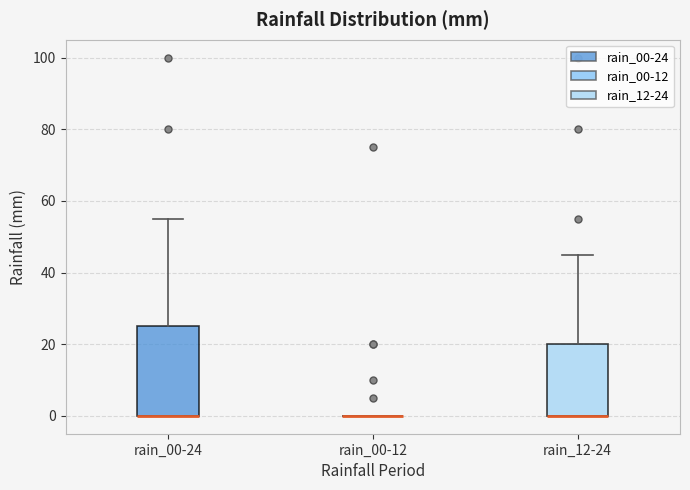

Reading left to right, read every box against the y-axis: the position of its median line, the range the box covers, and the ends of its whiskers. The values are not printed on the chart, so give them approximately, as read against the axis.

rain_00-24: median 0 (drawn on the box's lower edge), box 0 to 26, whiskers 0 to 56
rain_00-12: box collapsed to a line at 0, whiskers 0 to 0
rain_12-24: median 0 (drawn on the box's lower edge), box 0 to 20, whiskers 0 to 46